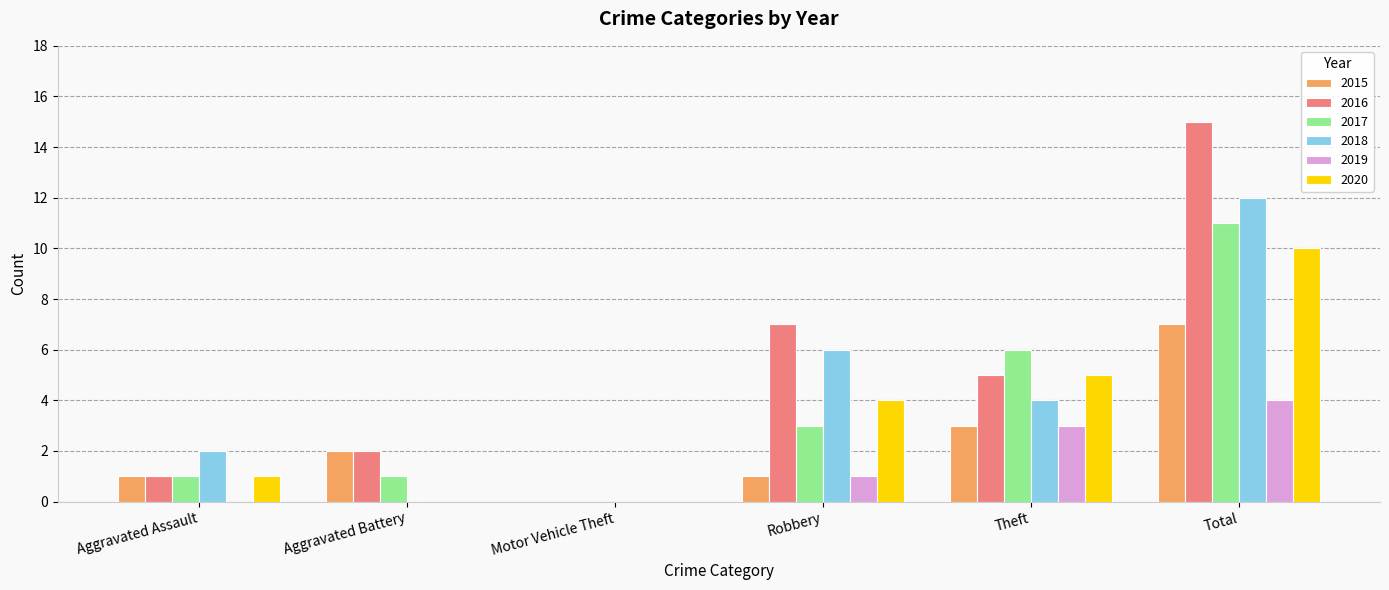

What are all the series names shown in the legend?

2015, 2016, 2017, 2018, 2019, 2020